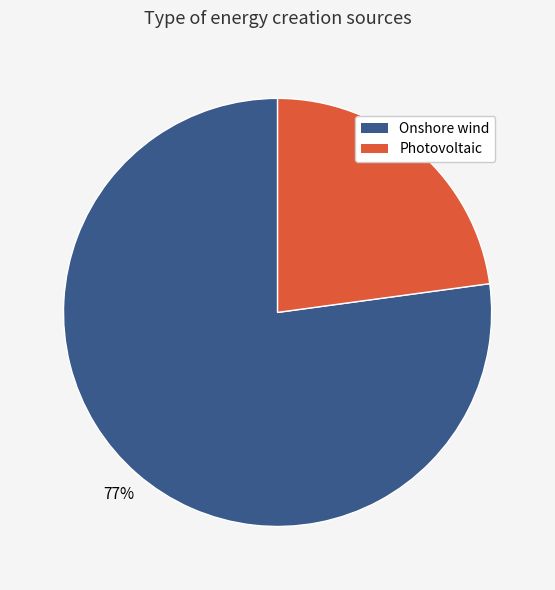

Which slice is the smallest?

Photovoltaic